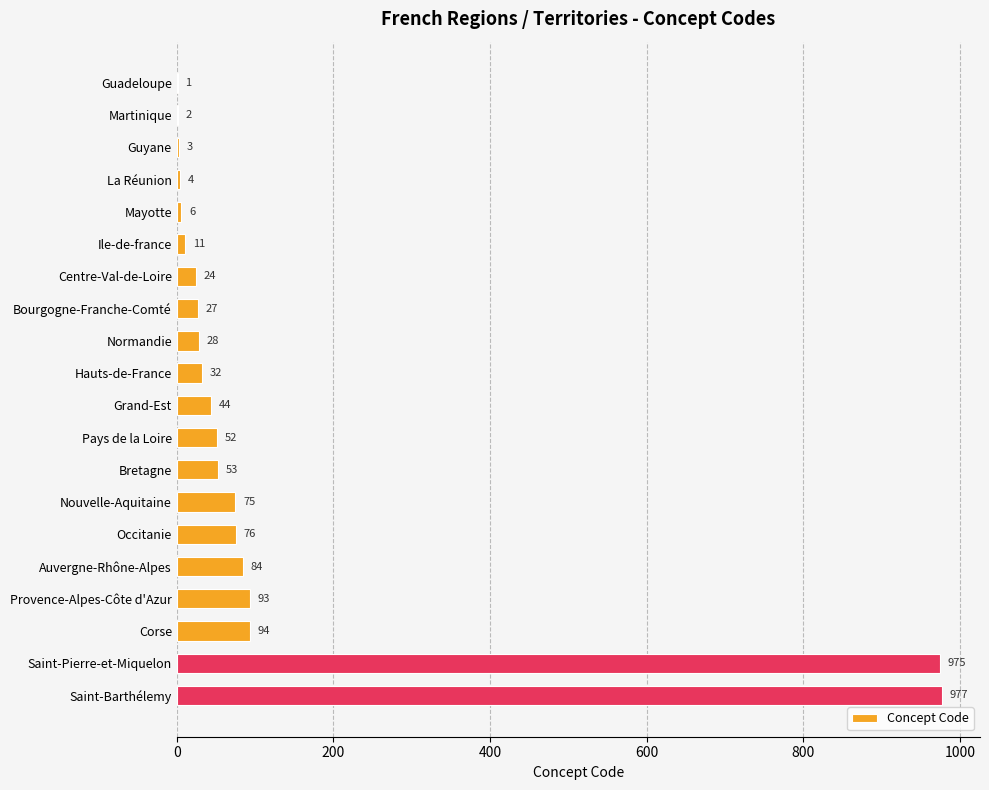

At which label is the value closest to 489?

Corse